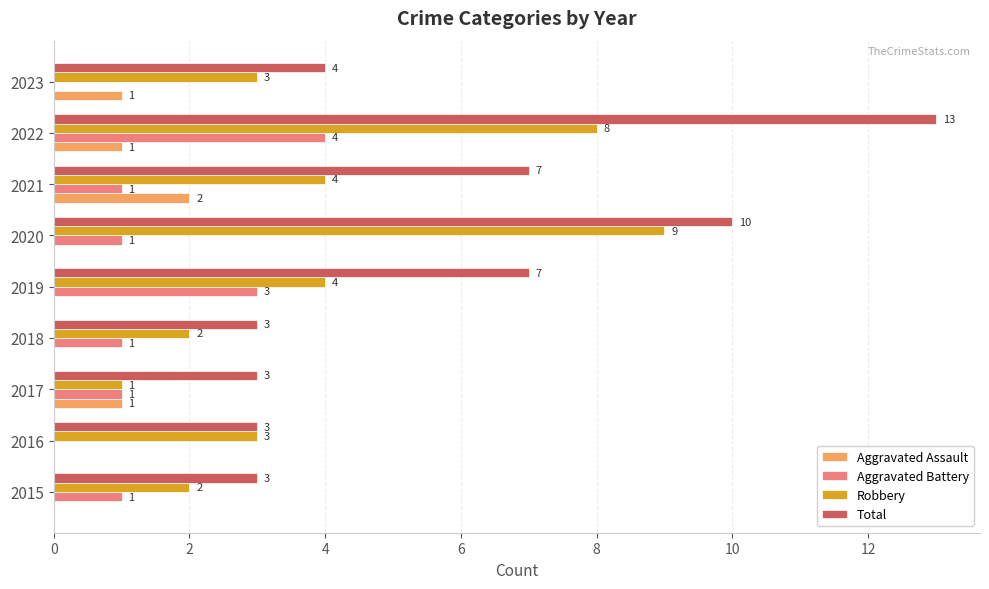

Count the number of data series in this chart.

4